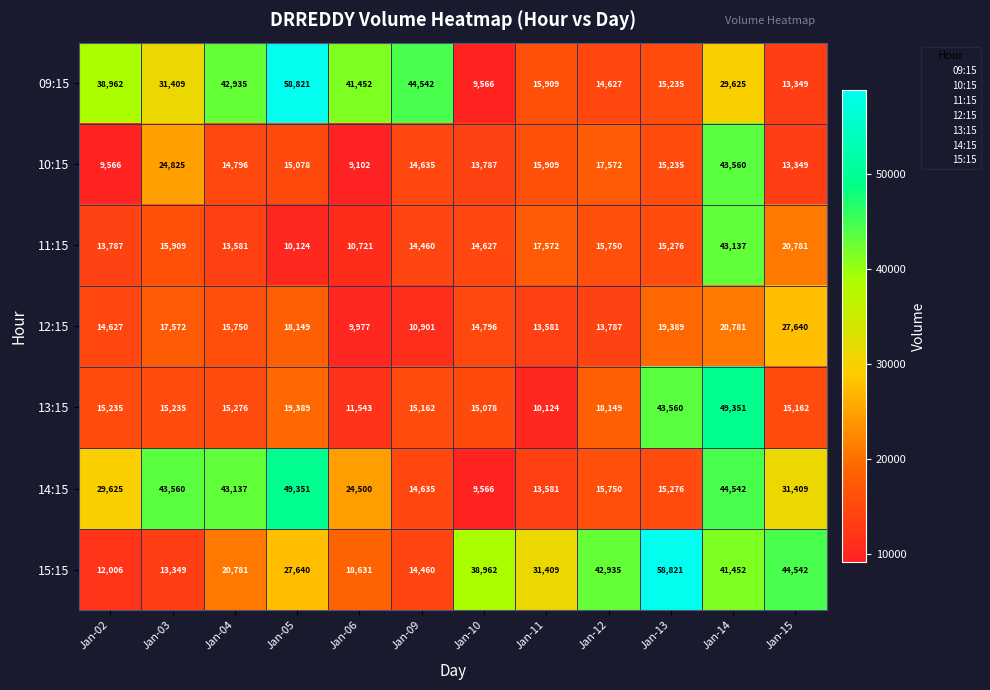

Which category has the highest value in the 11:15 series?

Jan-14